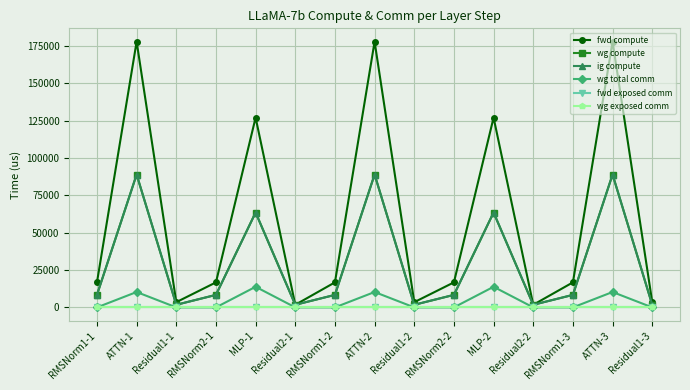

Between ATTN-1 and RMSNorm1-2, which series saw the biggest shift?

fwd compute